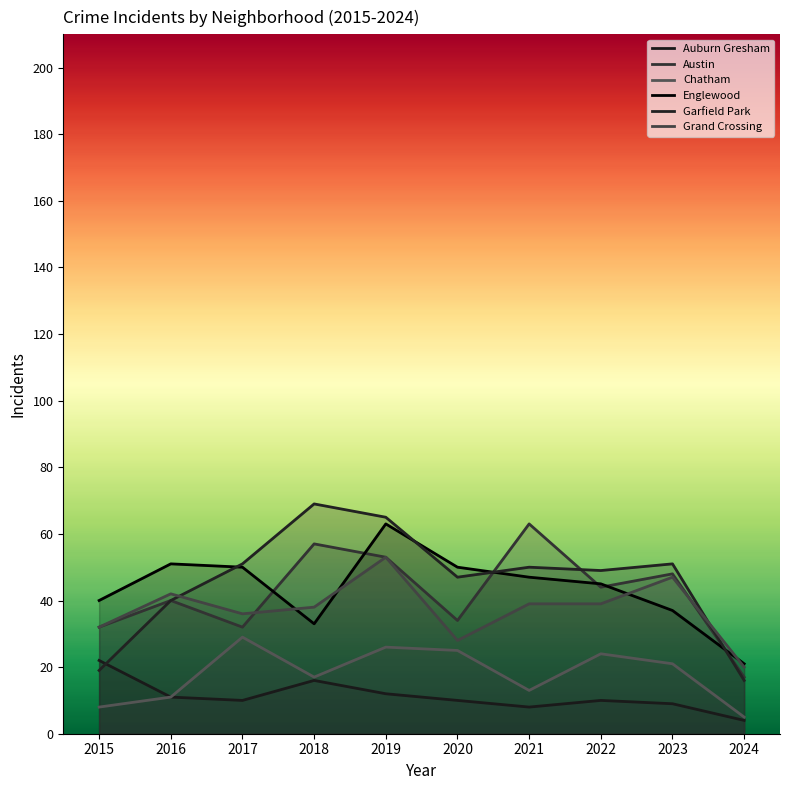

What is the total value across all series at 2018?

230